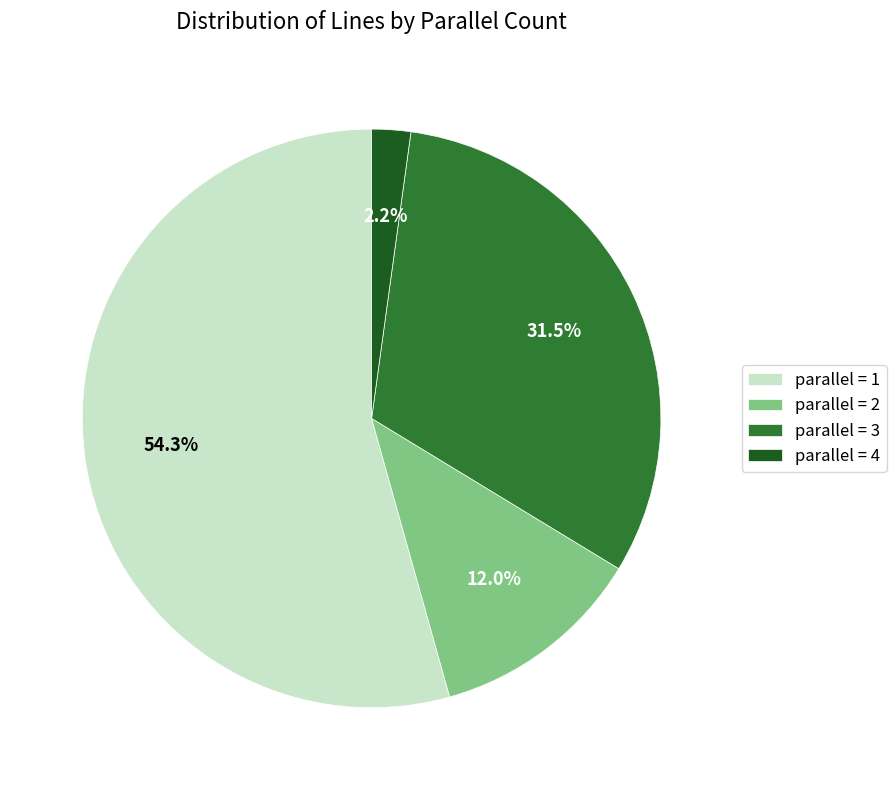

Rank the categories by value from lowest to highest.

parallel = 4, parallel = 2, parallel = 3, parallel = 1